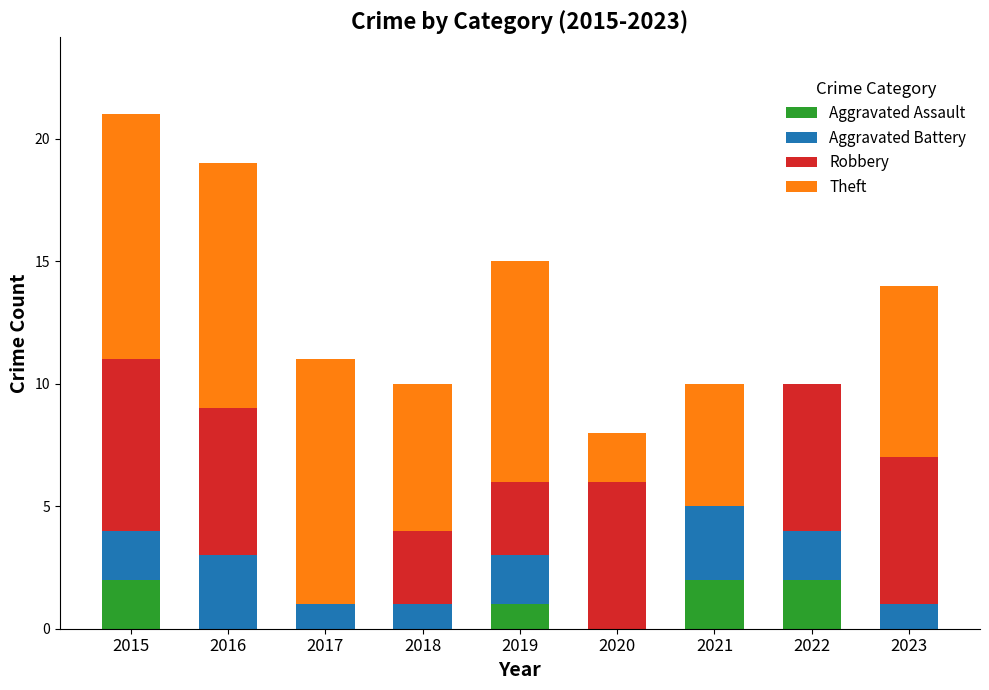

The value of Aggravated Assault at 2021 is 1. True or false?

False